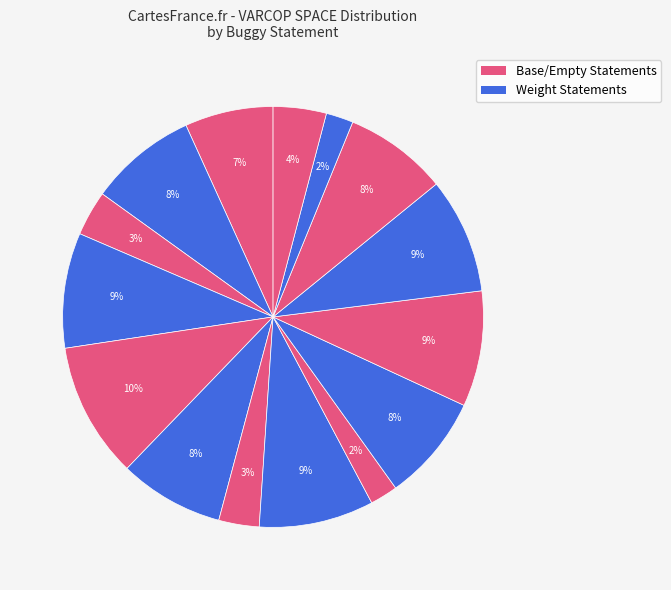

How many slices are in this pie chart?

15